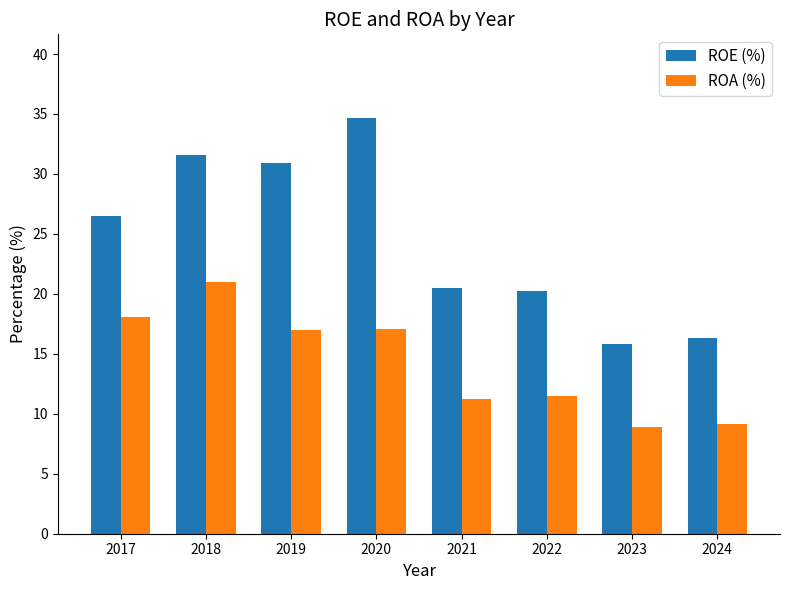

Rank the series by their average value, from highest to lowest.

ROE (%), ROA (%)